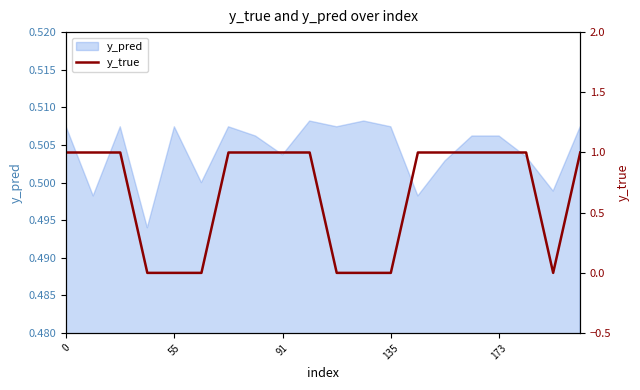

The y_pred series shows 0.7 at 0. True or false?

False